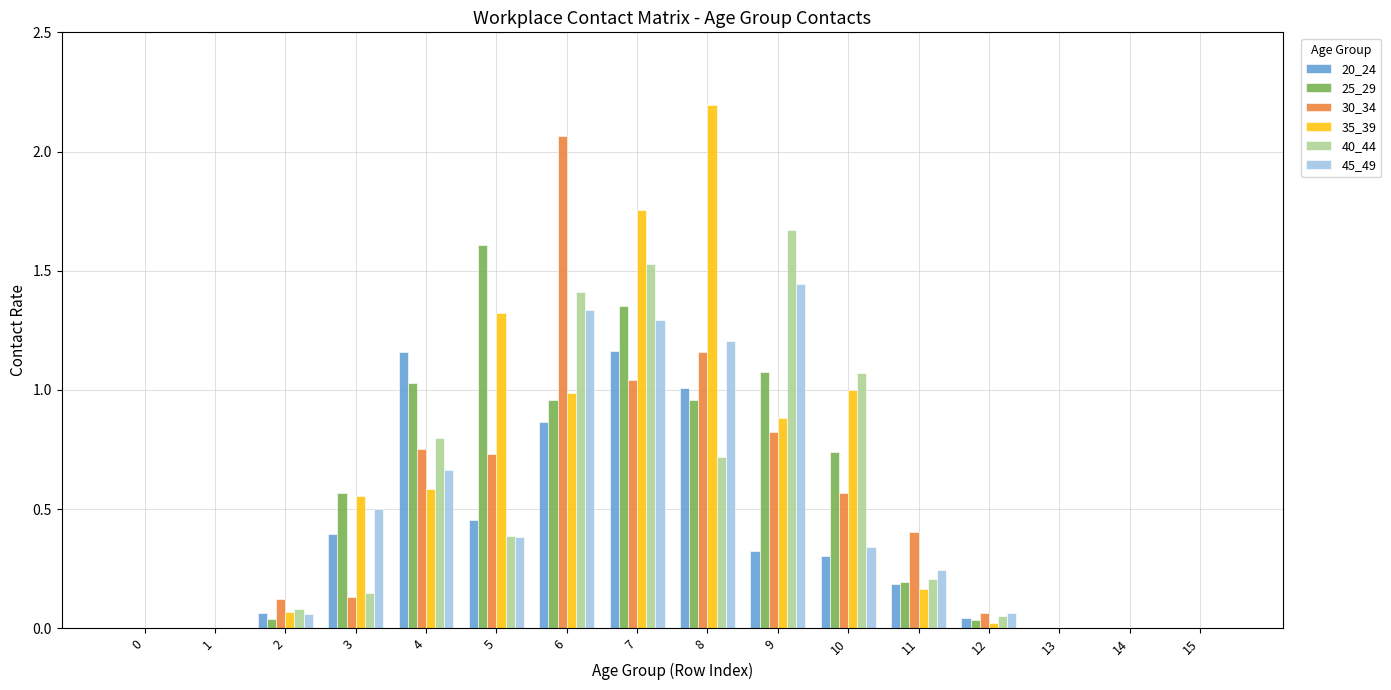

What is the difference between the 40_44 values at 5 and 13?

0.4